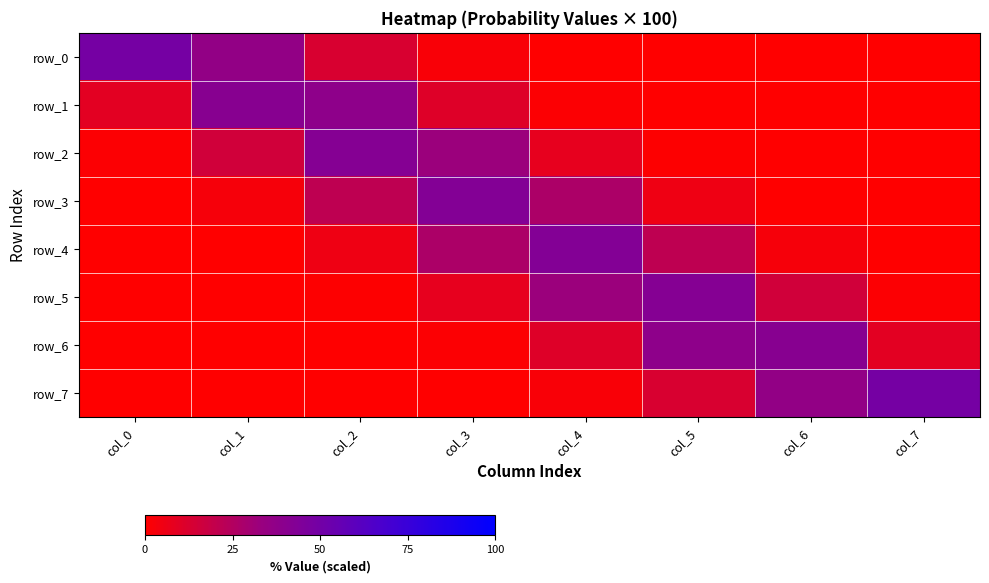

At how many categories does at least one series exceed 40?

8